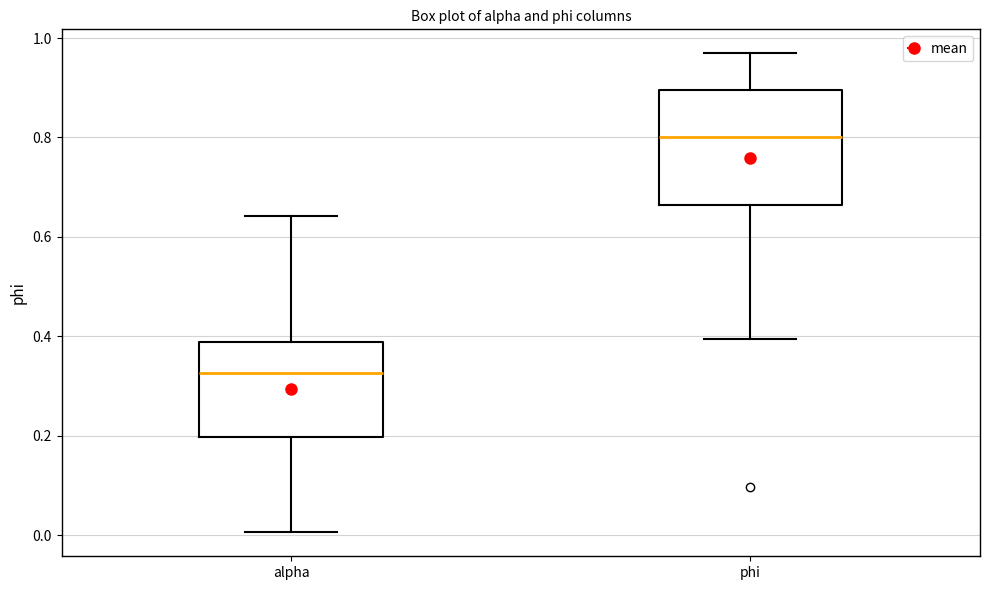

Which box's median line is the lowest?

alpha